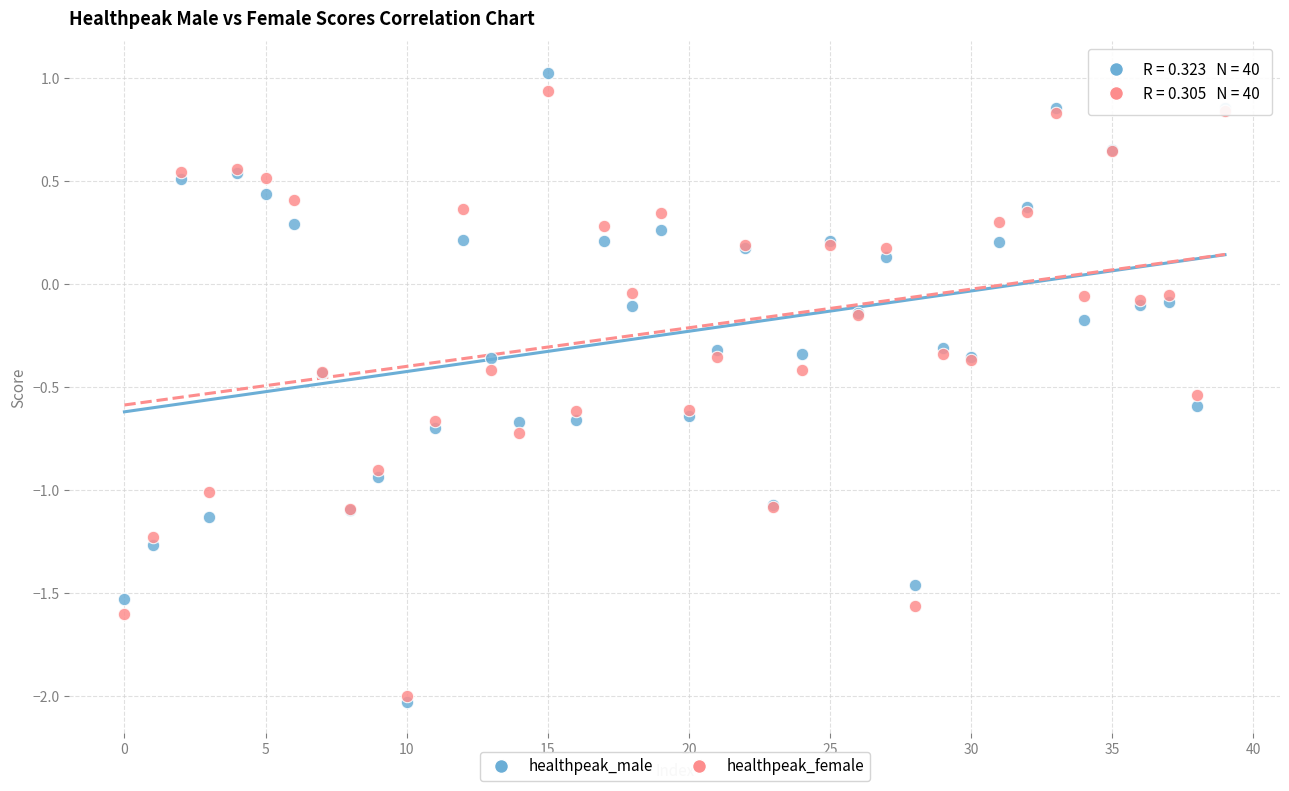

Which series has the largest Y range (max minus min)?

healthpeak_male